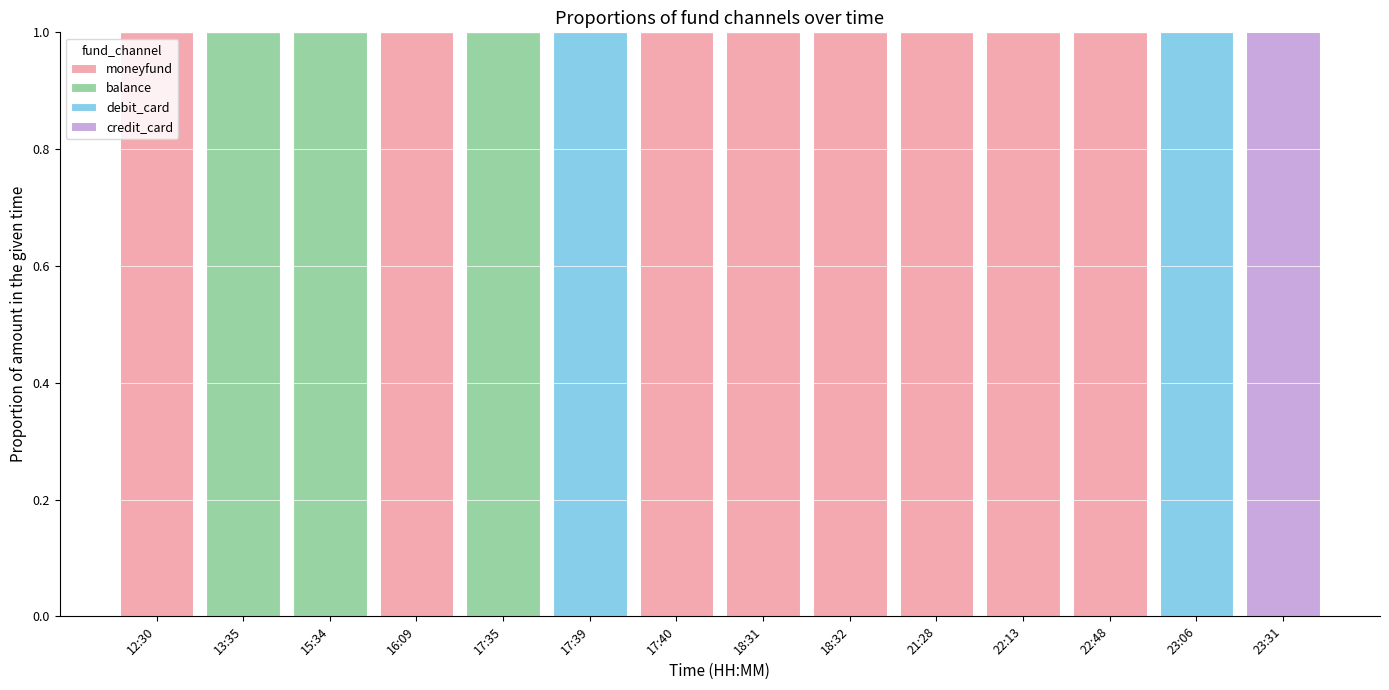

The moneyfund series shows 0 at 21:28. True or false?

False